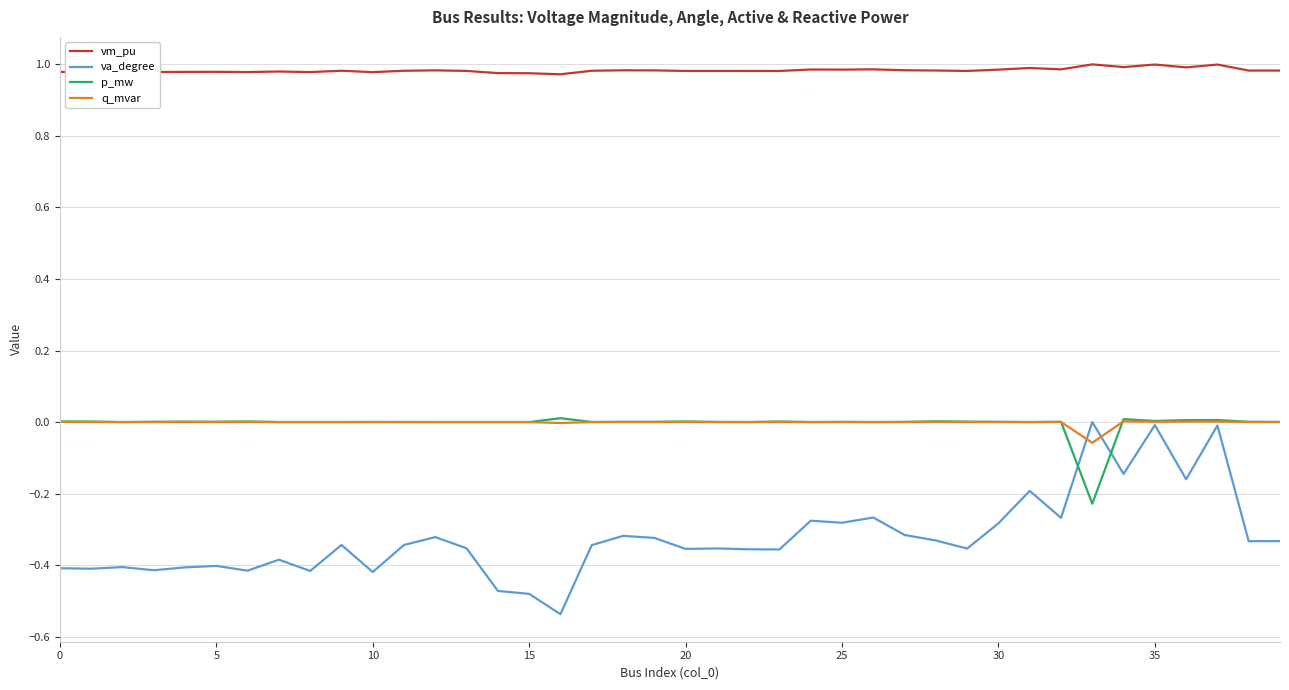

Which series has the largest range (max minus min)?

va_degree